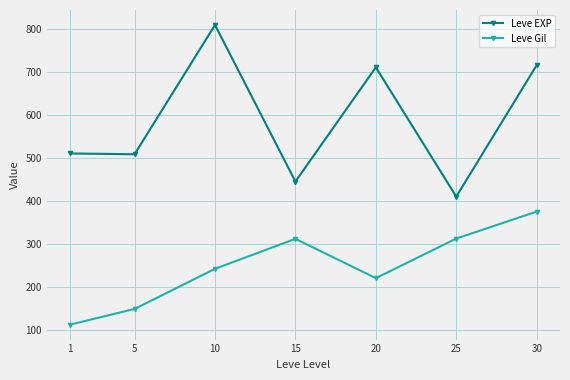

List the series in order of their peak value, highest first.

Leve EXP, Leve Gil